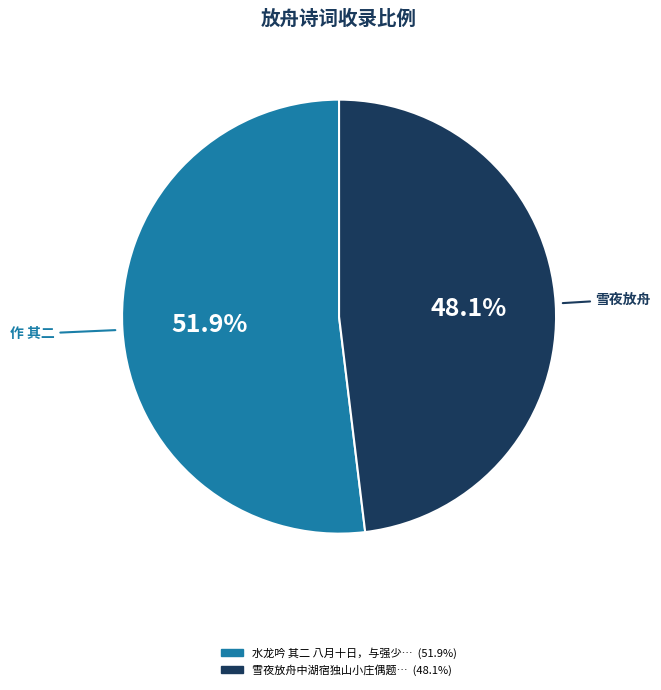

Does any single category account for the majority?

Yes